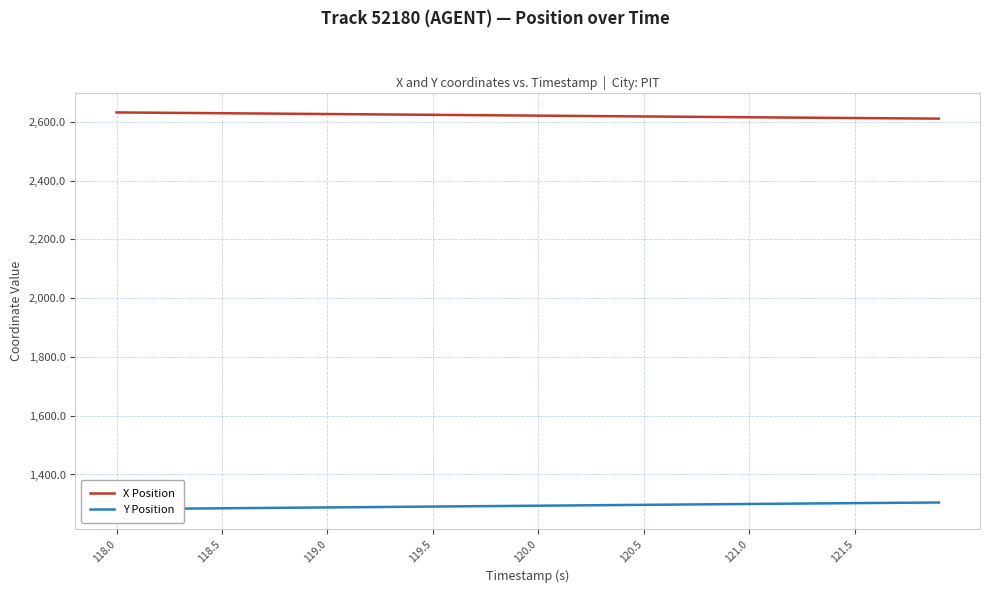

What is the difference between the maximum and minimum values in the X Position series?

21.1